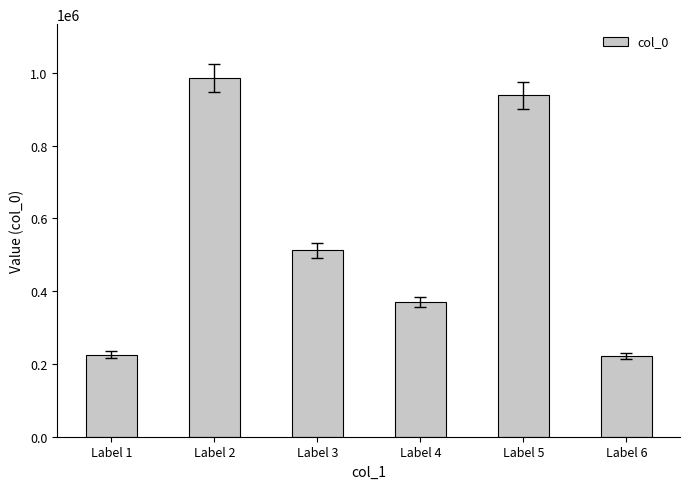

At which label does the data first exceed 513137?

Label 2